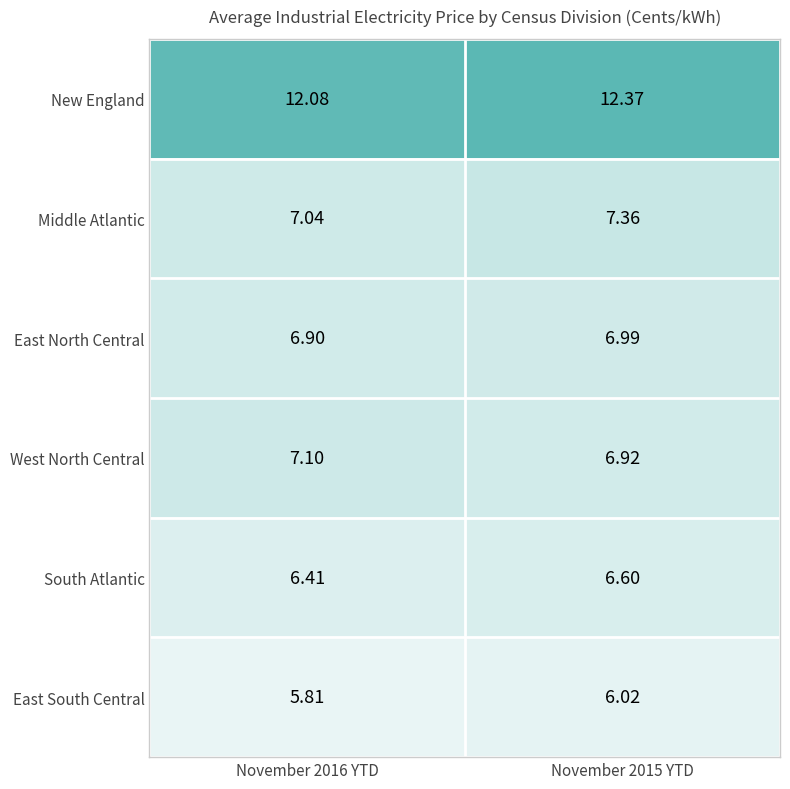

What is the spread (max minus min) of values at November 2016 YTD?

6.3